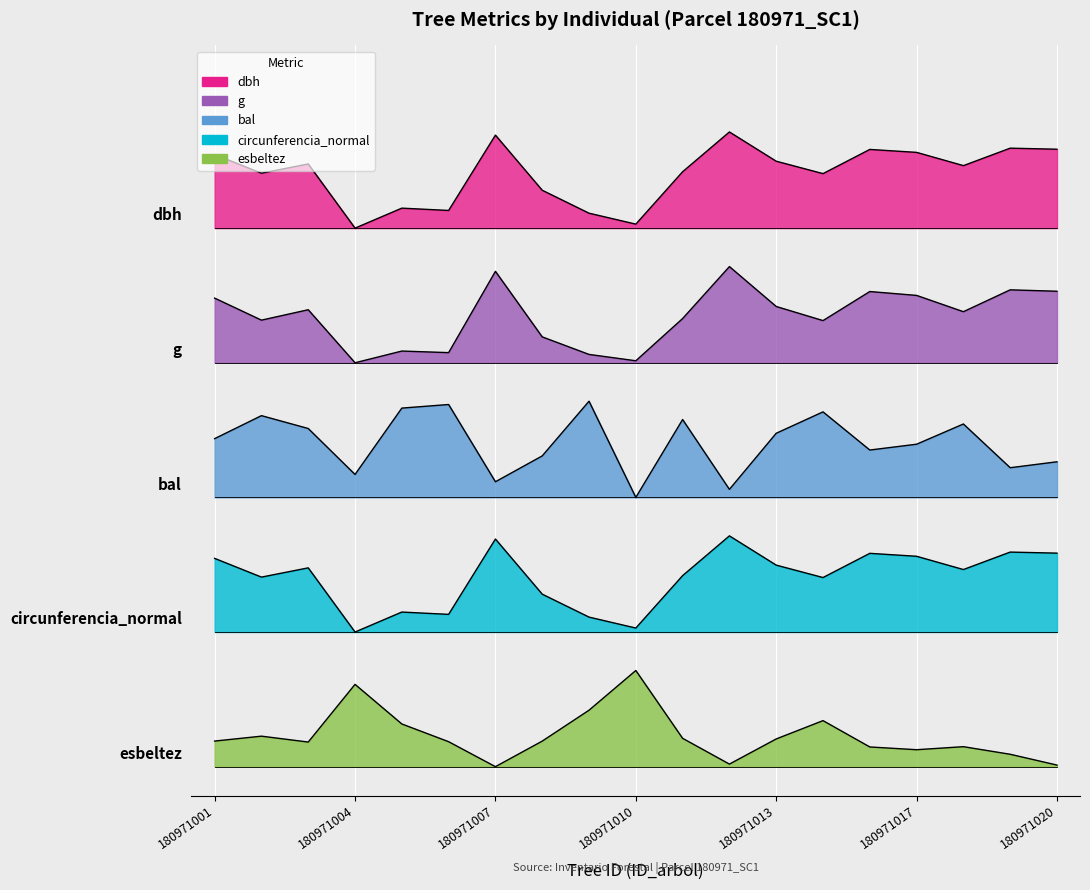

How many series are shown in this chart?

5